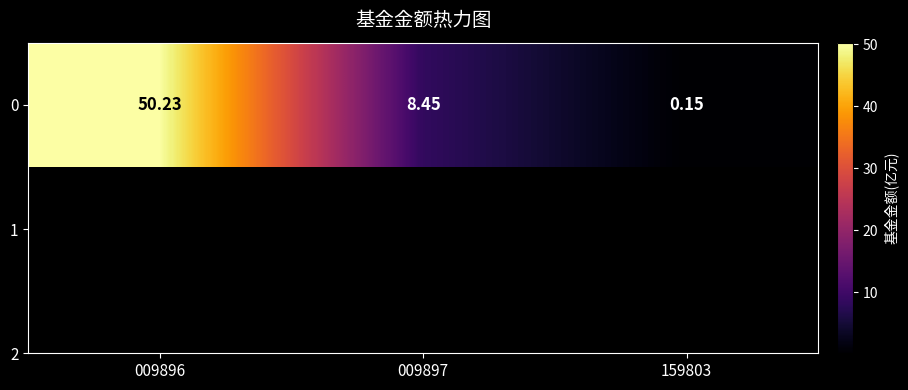

At which label is the value closest to 25?

009897